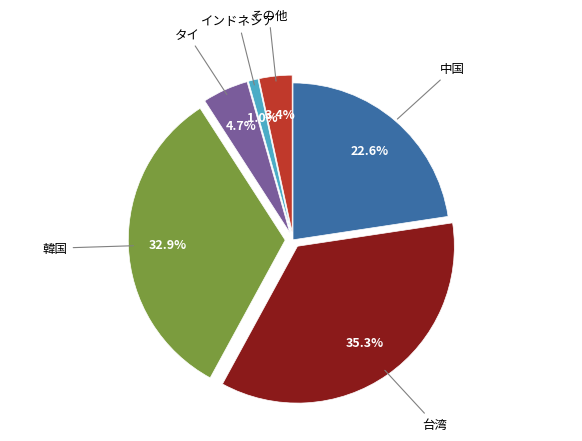

To the nearest percent, what is the difference between the largest and smallest slice percentages?

34%